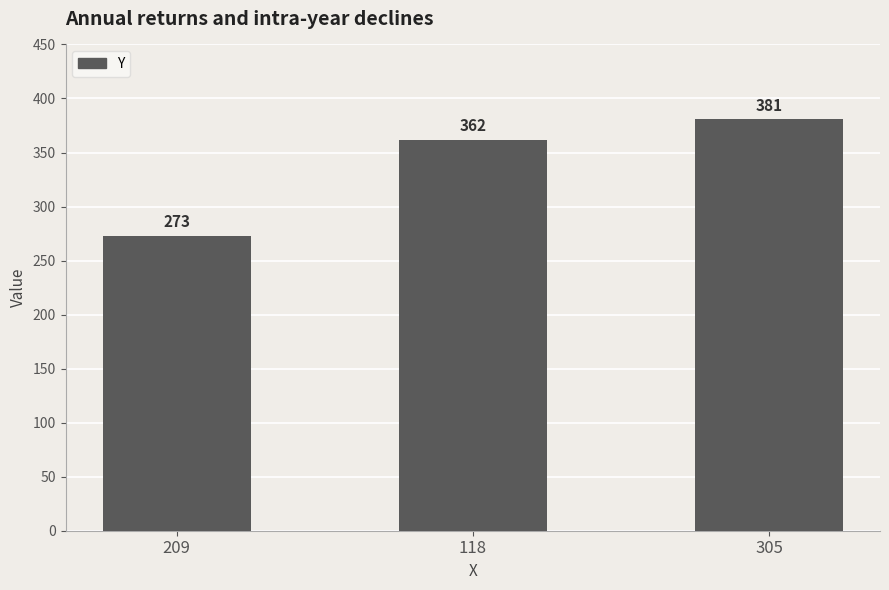

Does the chart contain any negative values?

No